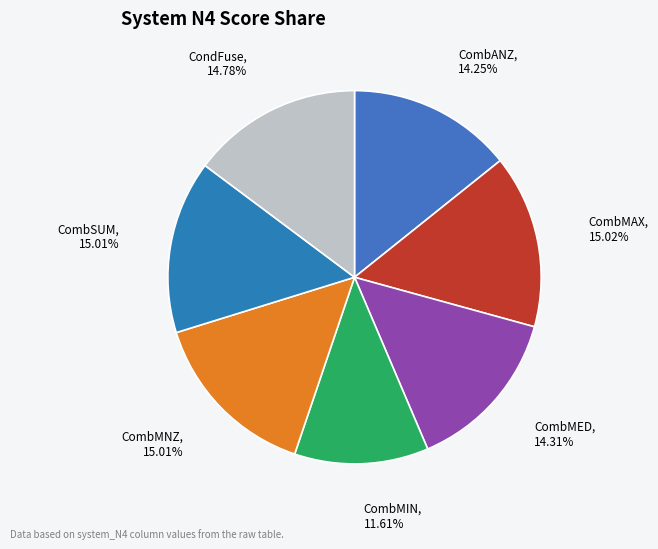

How many slices are in this pie chart?

7